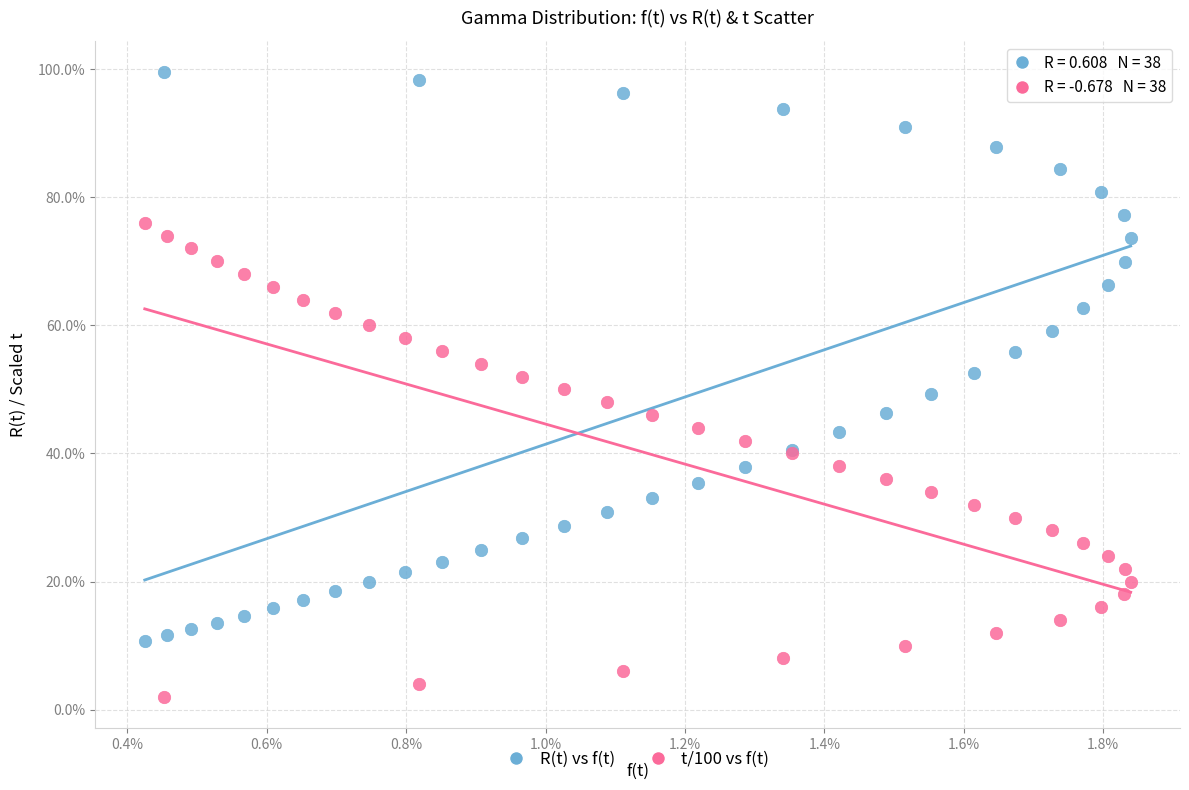

Which series contains the lowest Y value?

t/100 vs f(t)